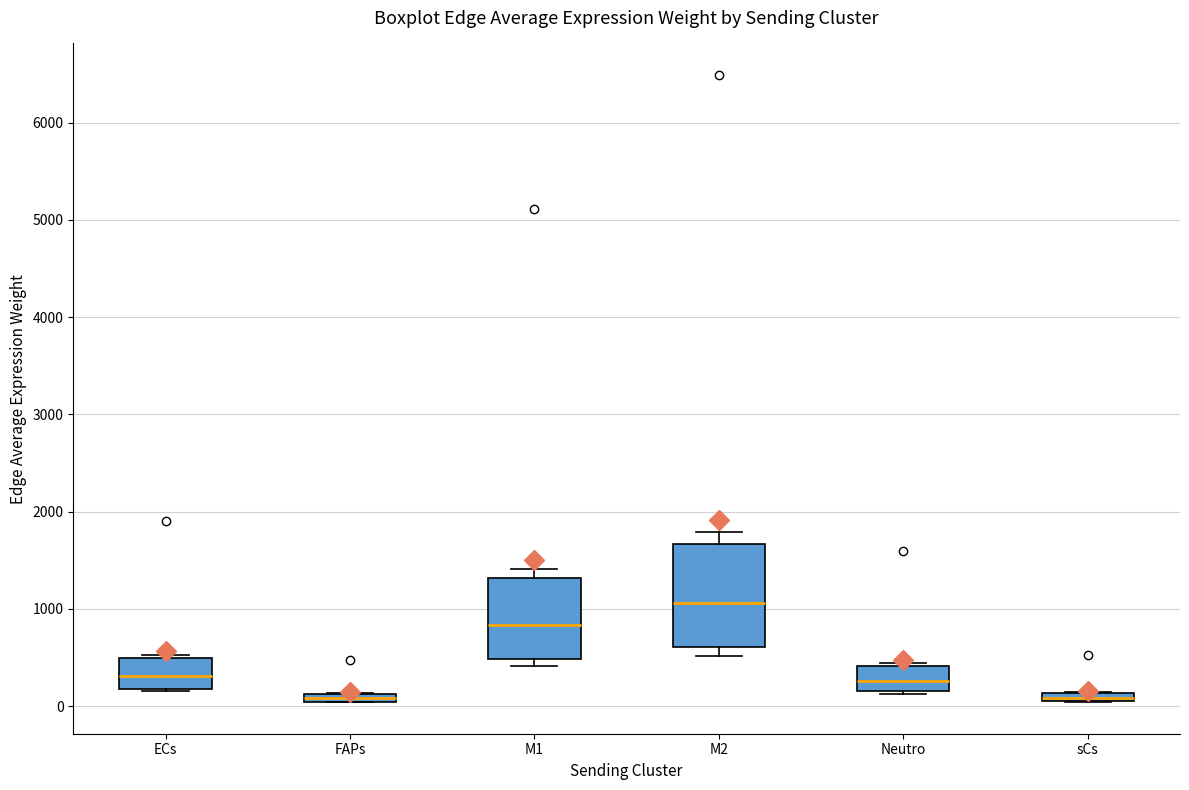

Where is the upper edge of the box for sCs on the y-axis? The values are not printed on the chart, so give them approximately, as read against the axis.

100